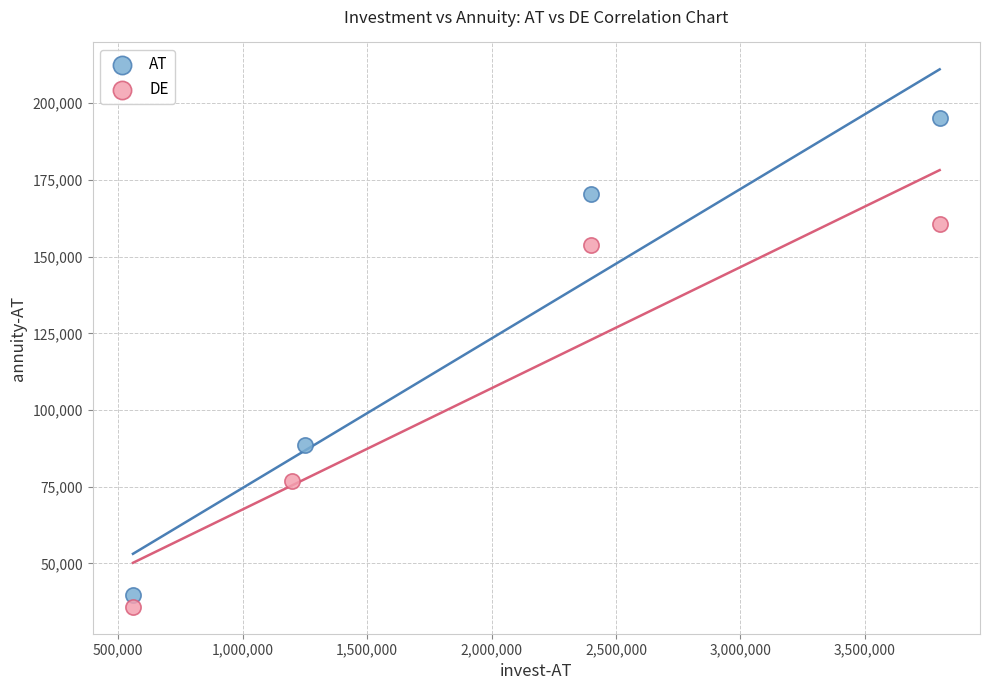

Which series contains the highest Y value?

AT